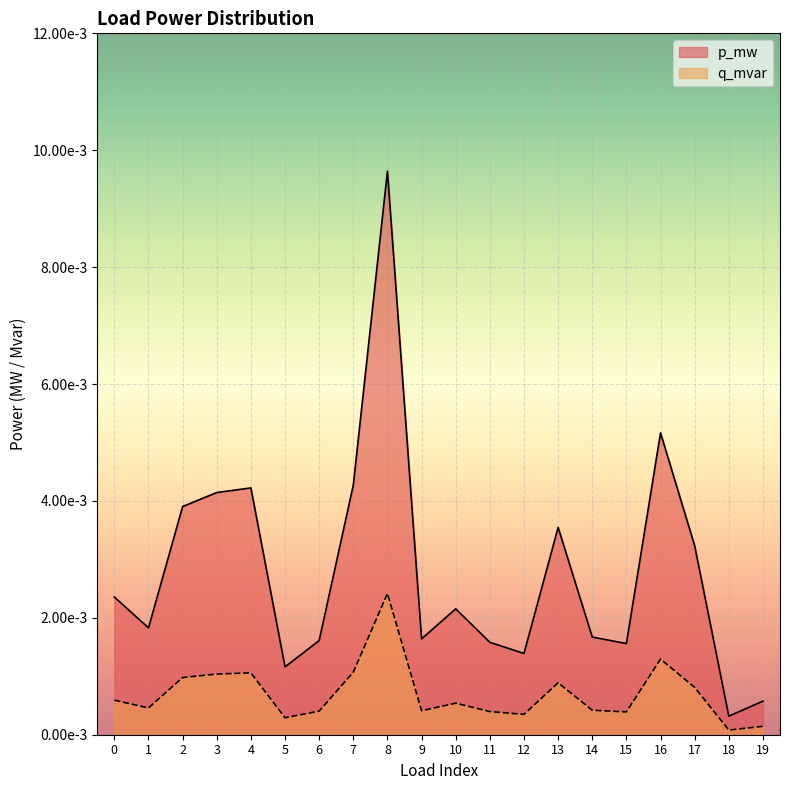

Rank the series by their average value, from highest to lowest.

p_mw, q_mvar